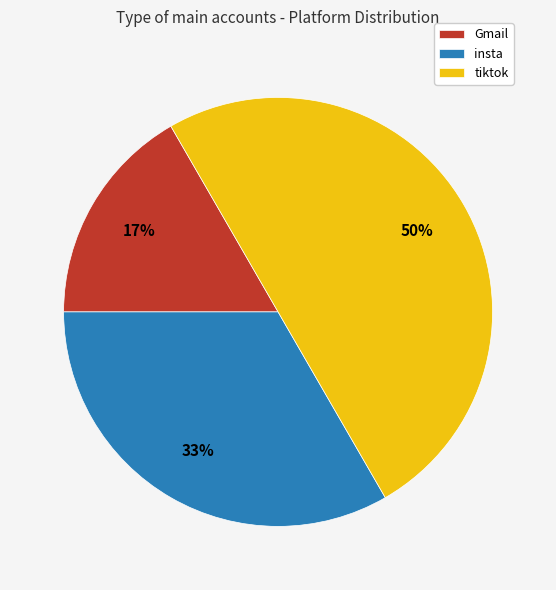

Combined, do Gmail and tiktok account for over 50%?

Yes